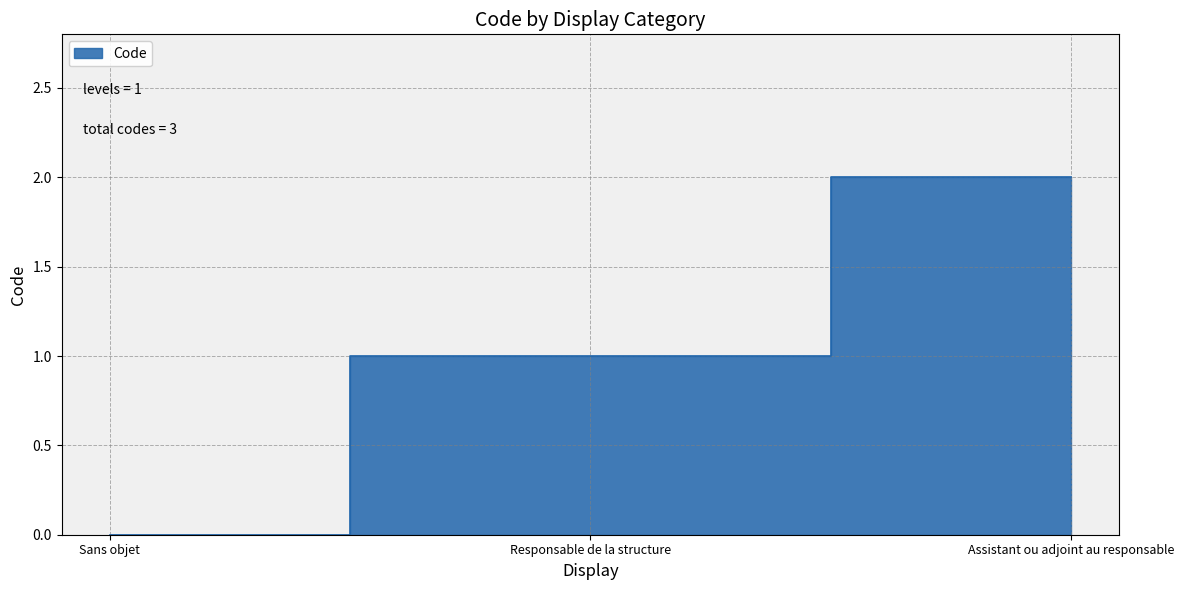

What is the average value?

1